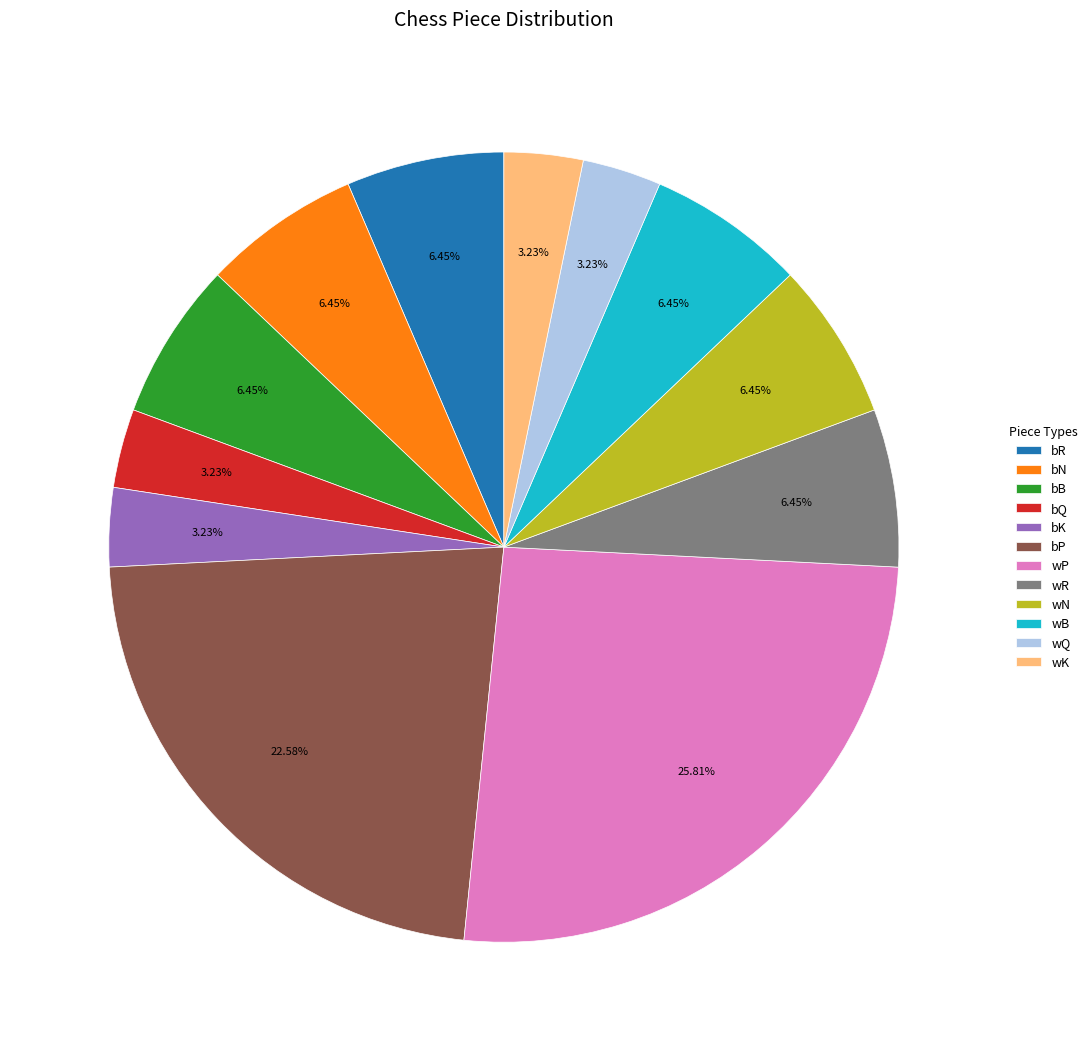

Does wK represent more than half of the total?

No